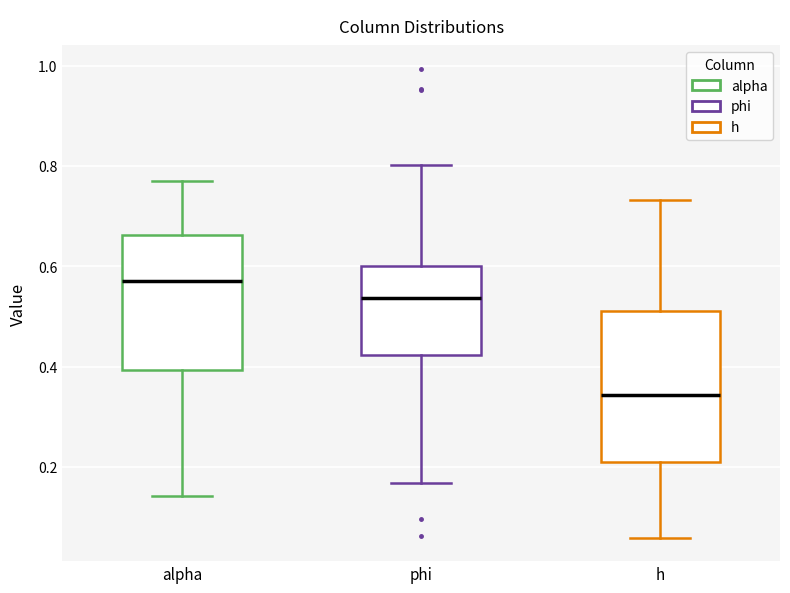

Which box has the lowest median line?

h